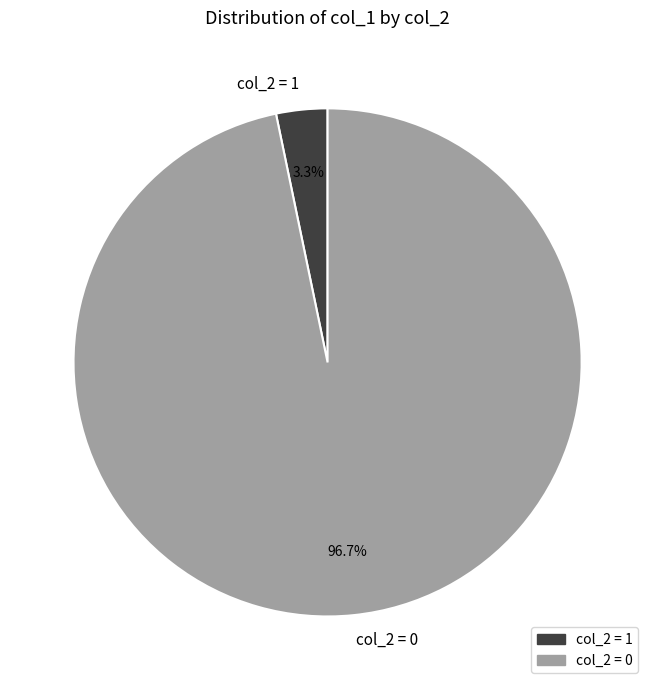

How many slices are in this pie chart?

2